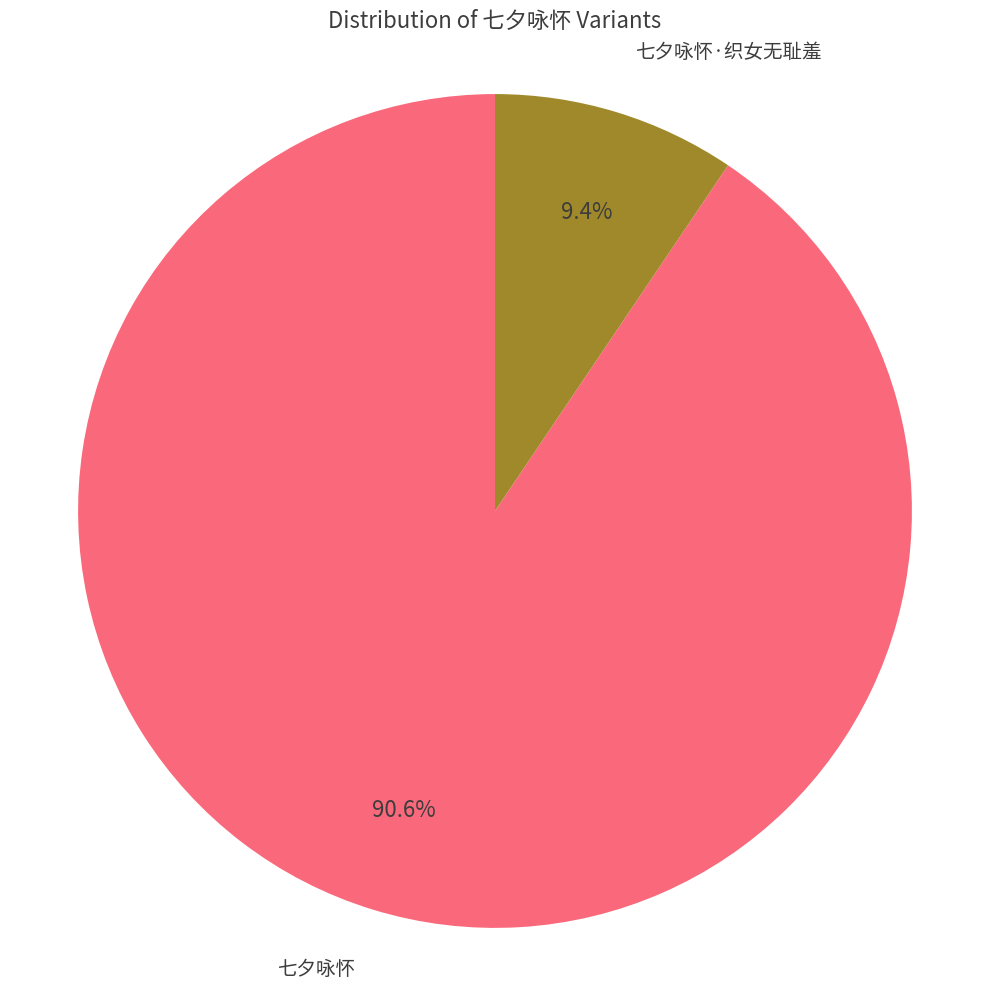

Is there any slice that represents more than half of the pie?

Yes